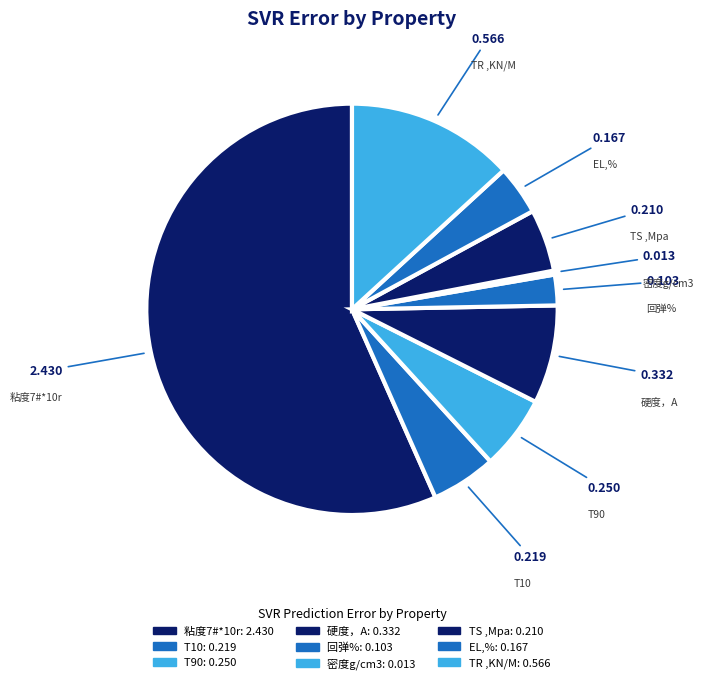

Which category has the biggest portion of the pie?

粘度7#*10r